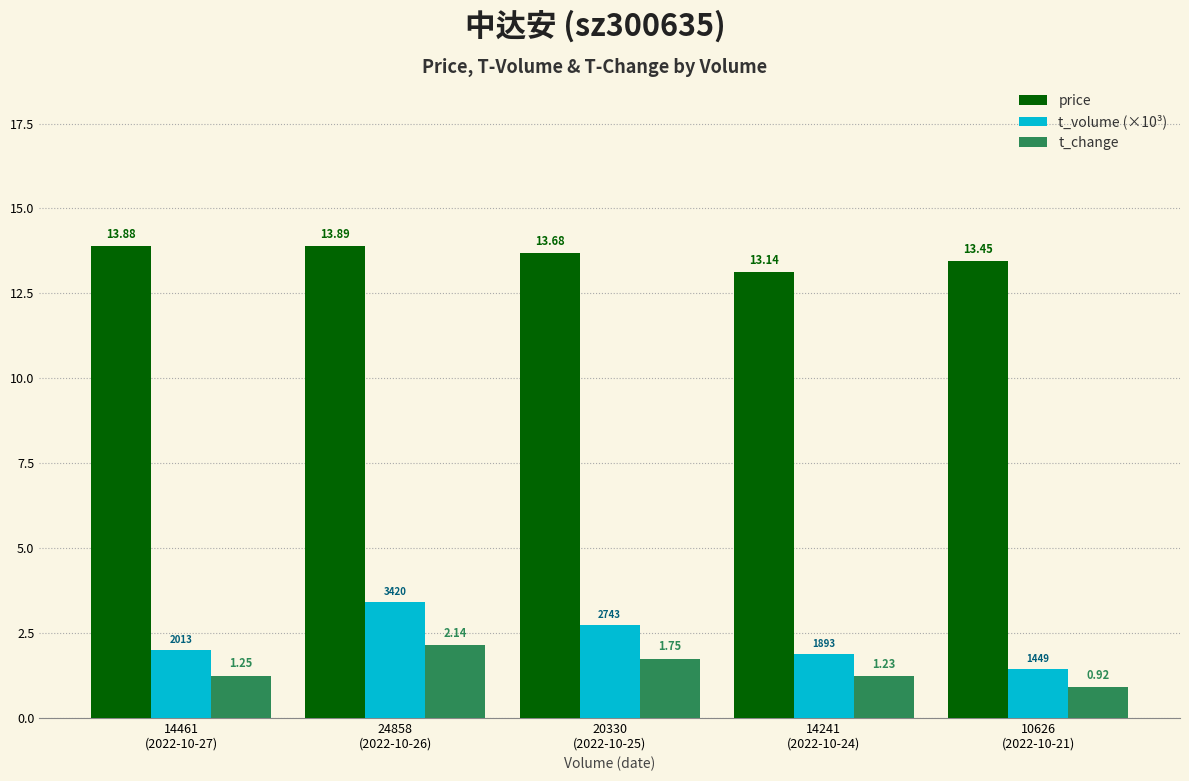

Which series has the largest range (max minus min)?

t_volume (×10³)